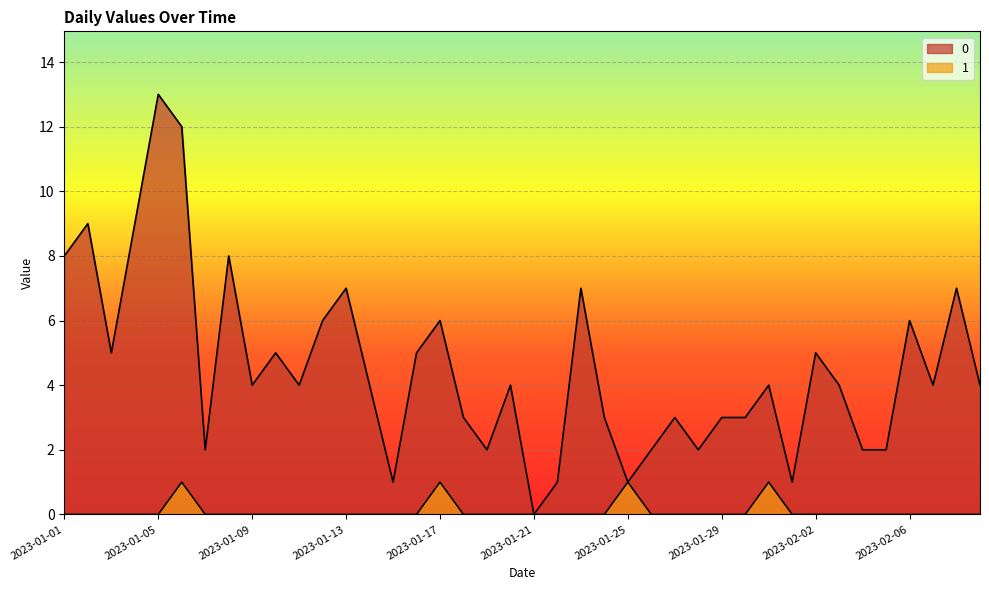

How many categories are shown in the chart?

40